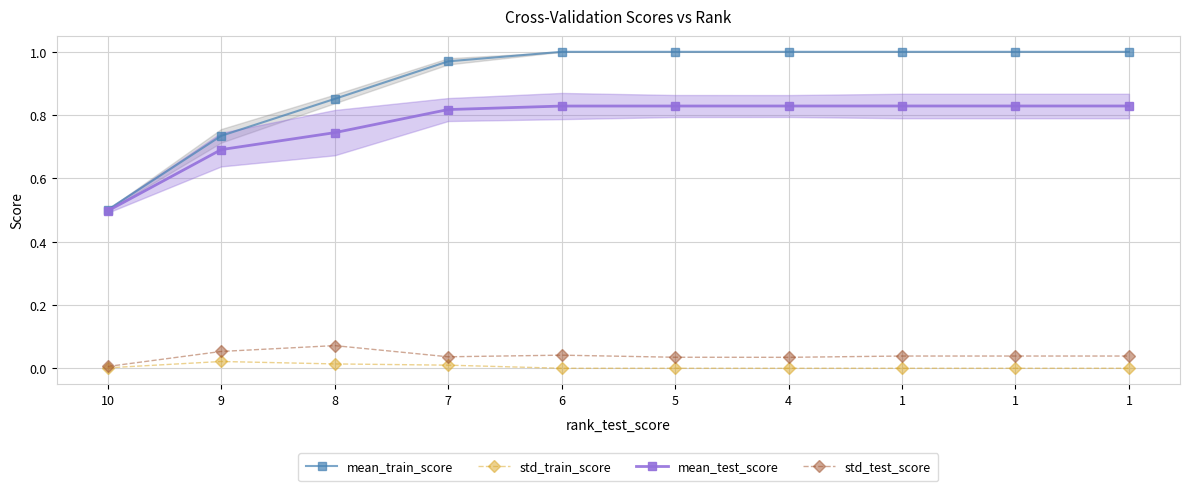

True or false: std_test_score and mean_test_score intersect in this chart.

False